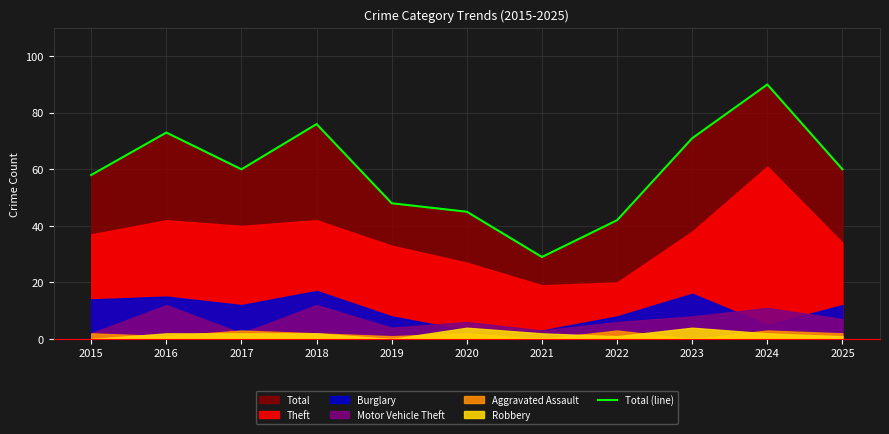

At which label does Total (line) reach its peak?

2024